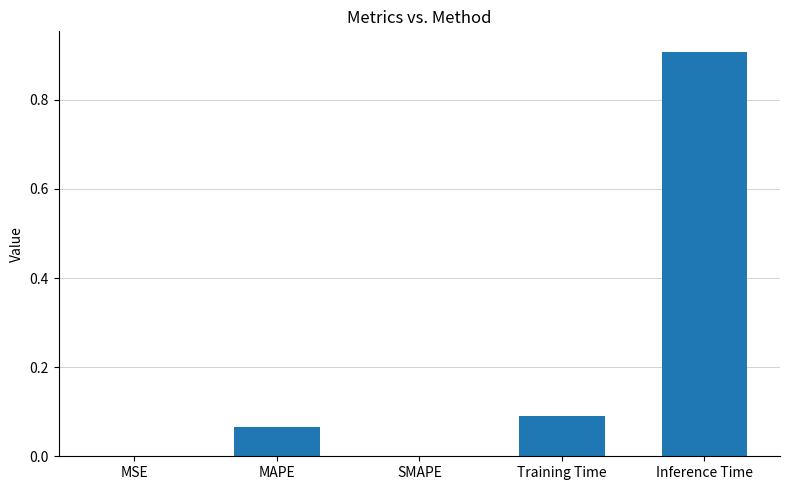

How many distinct data groups are displayed?

1